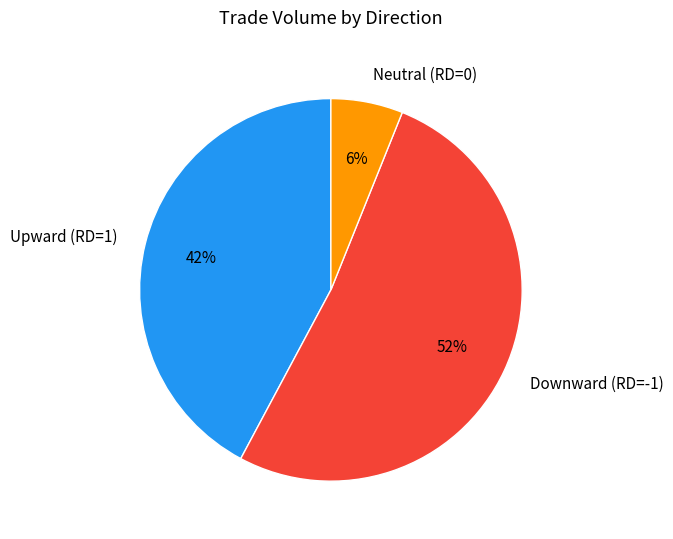

Is there any slice that represents more than half of the pie?

Yes